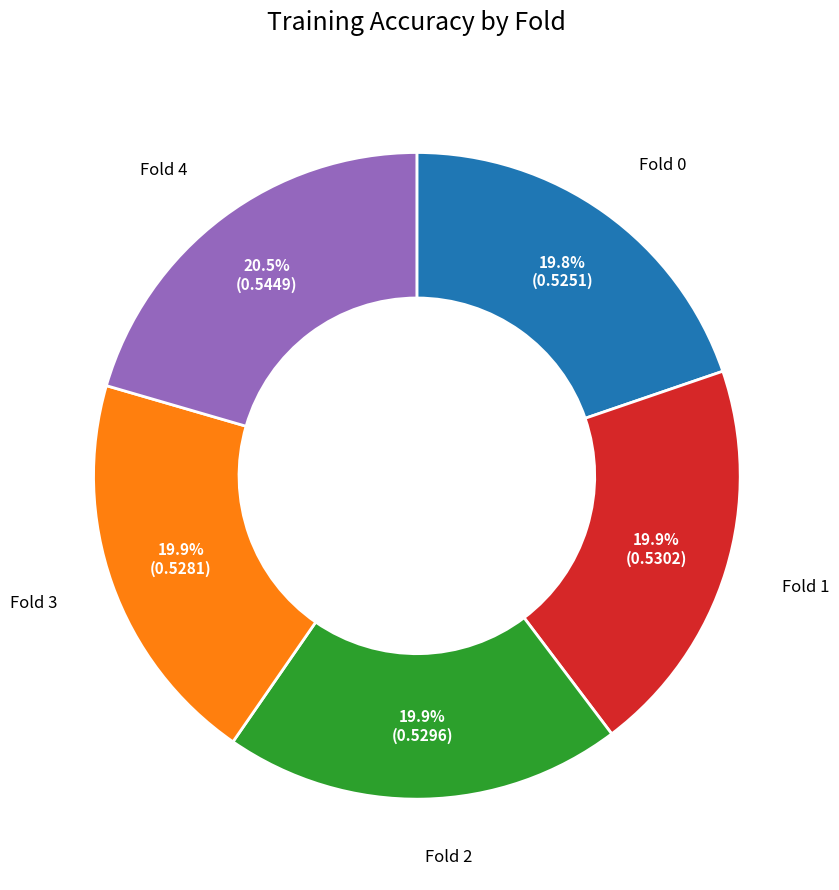

Does any single category account for the majority?

No